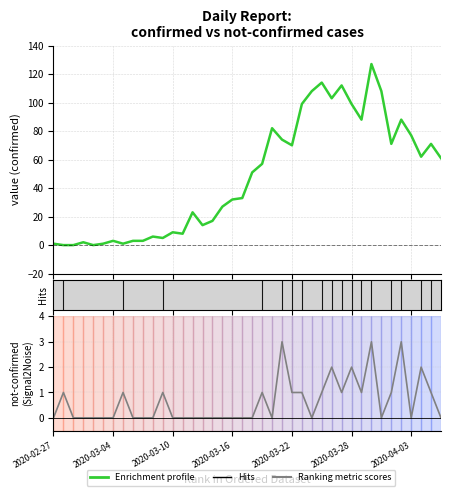

What are all the series names shown in the legend?

Enrichment profile, Ranking metric scores